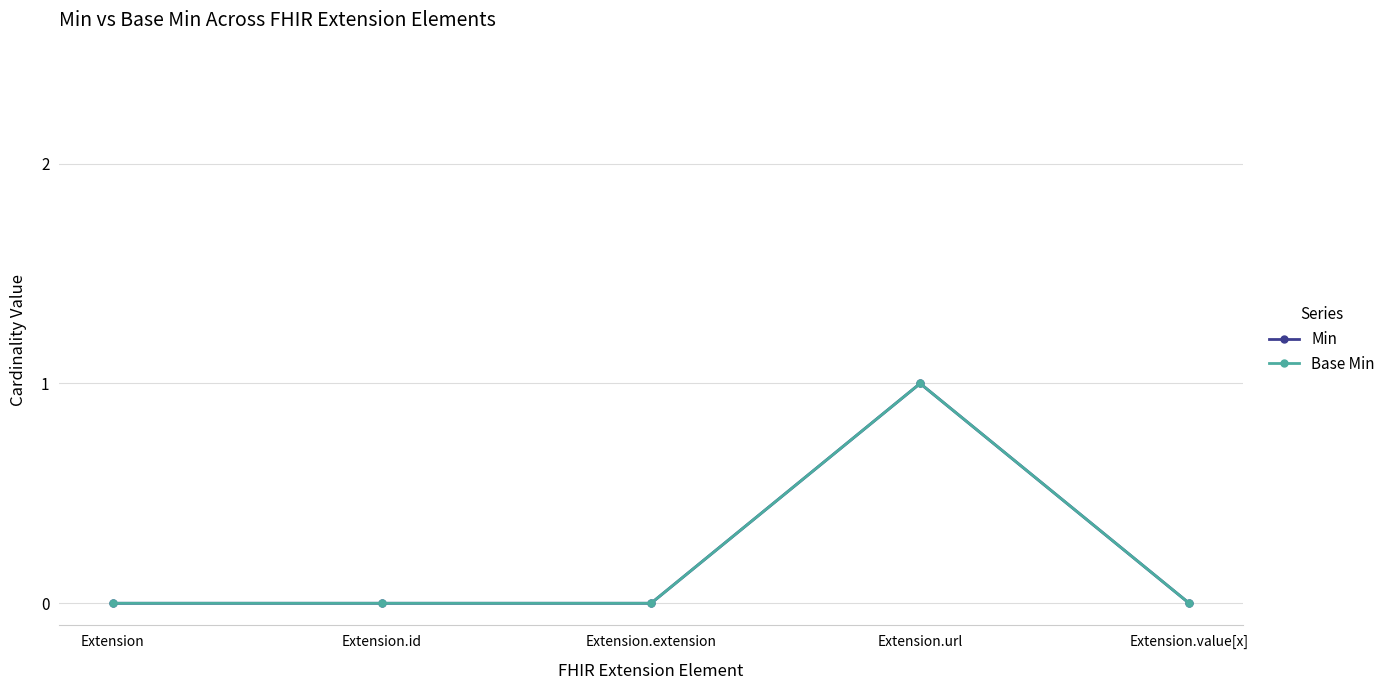

True or false: Min and Base Min cross at least once.

False